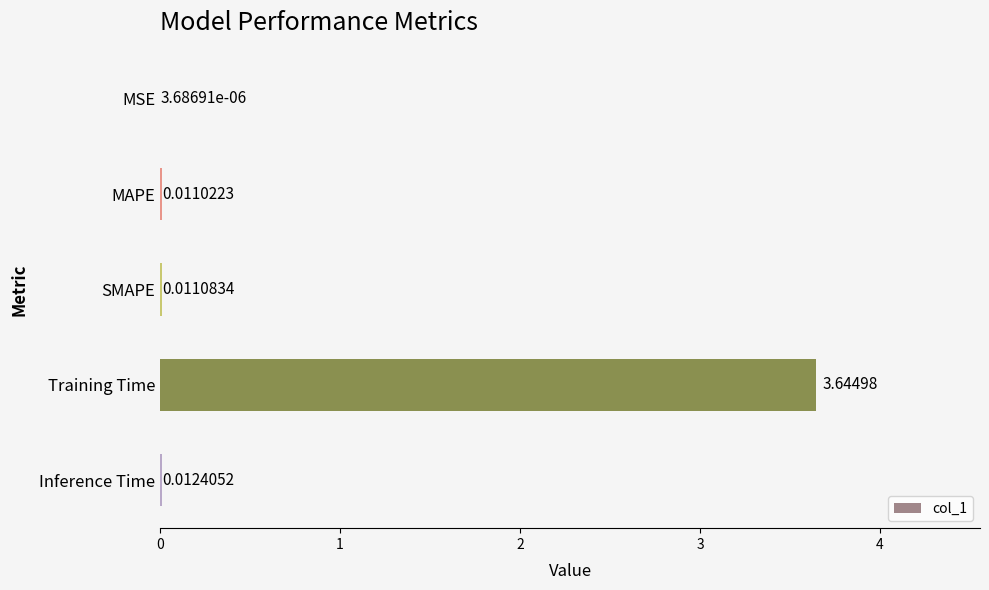

Which has a higher value, Inference Time or Training Time?

Training Time